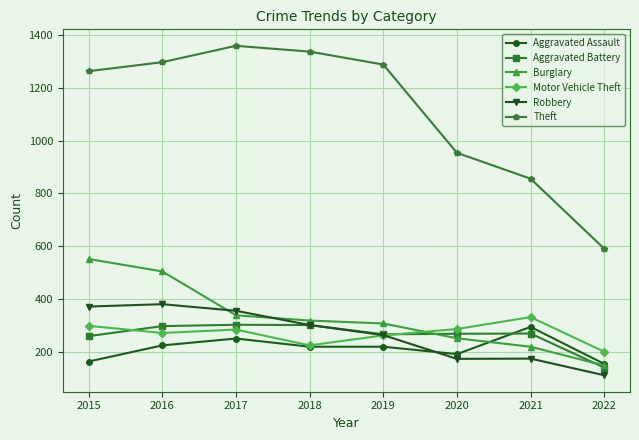

How many times do Burglary and Robbery cross each other?

2